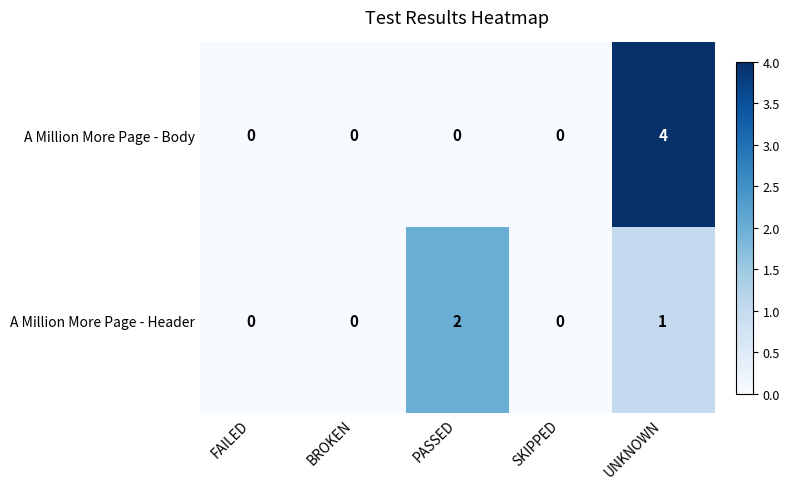

Is it true that A Million More Page - Header equals 1 at PASSED?

False